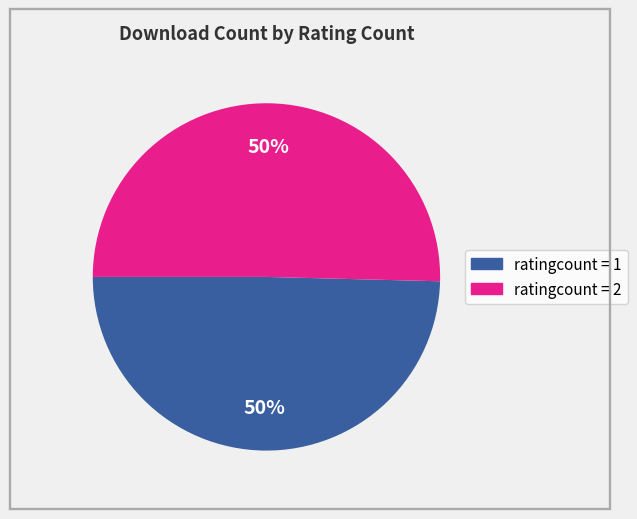

To the nearest percent, what is the average slice percentage?

50%